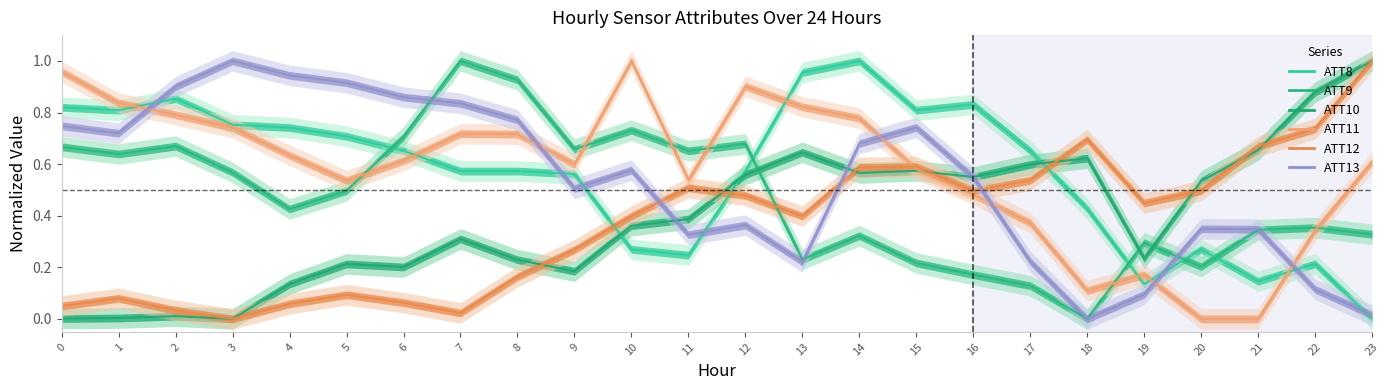

What is the total value across all series at 6?

3.1